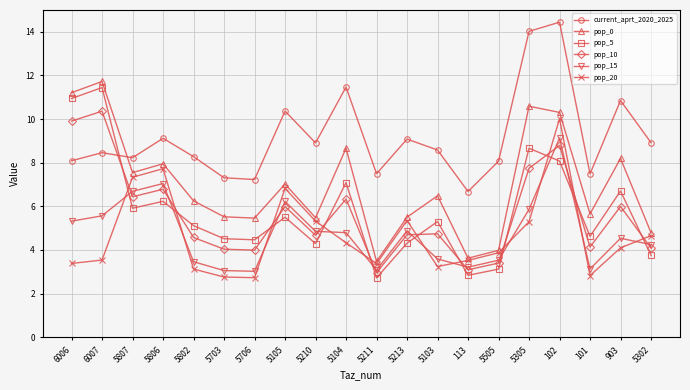

At how many categories does at least one series exceed 5?

20